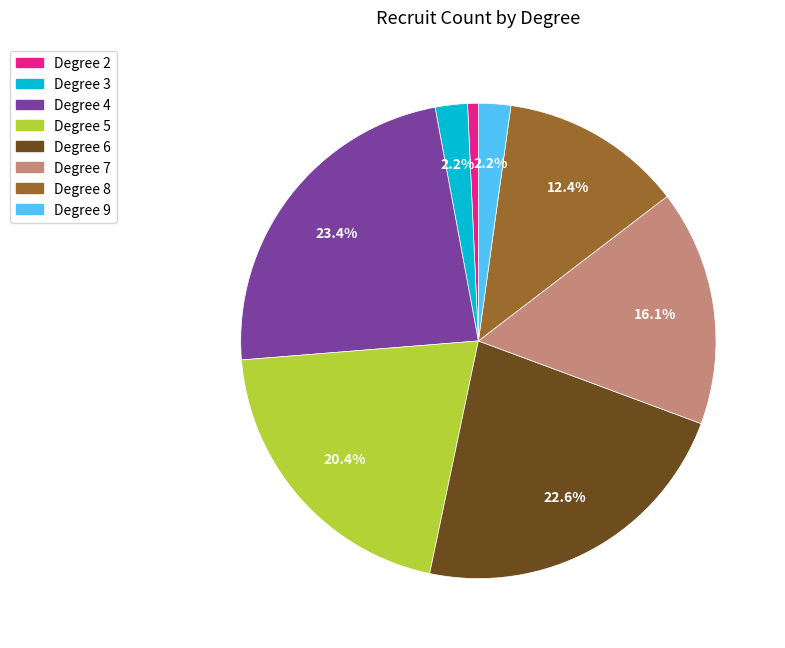

What is the ratio of the value at Degree 4 to the value at Degree 2?

32.0